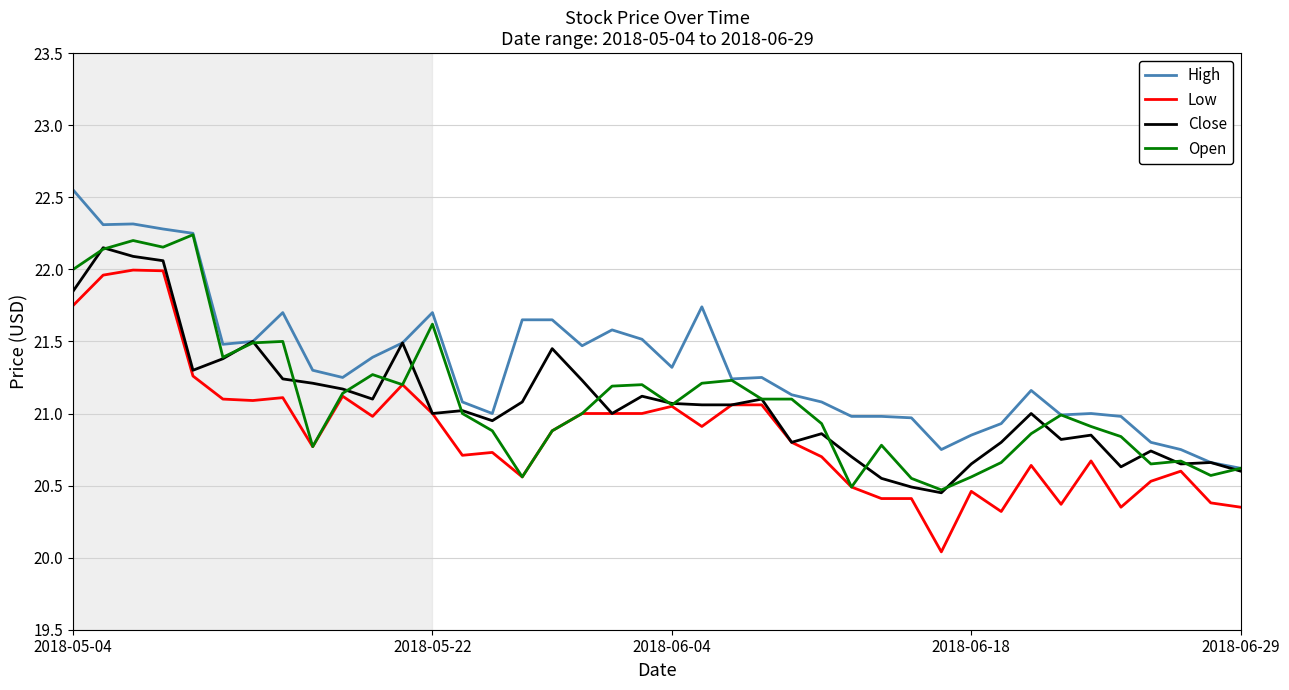

True or false: Close and Open intersect in this chart.

True